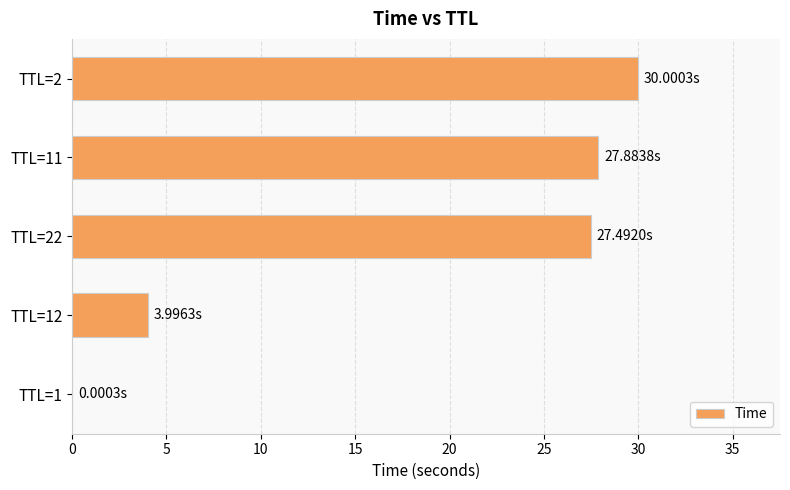

What is the sum of all values?

89.4